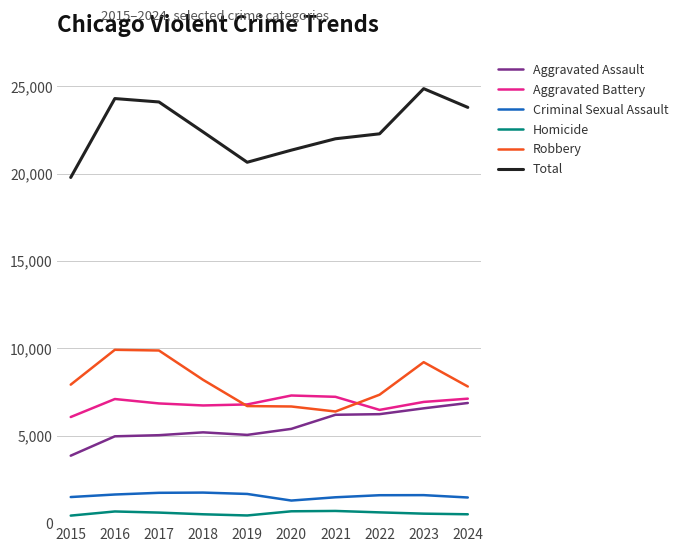

The Criminal Sexual Assault series shows 868 at 2017. True or false?

False